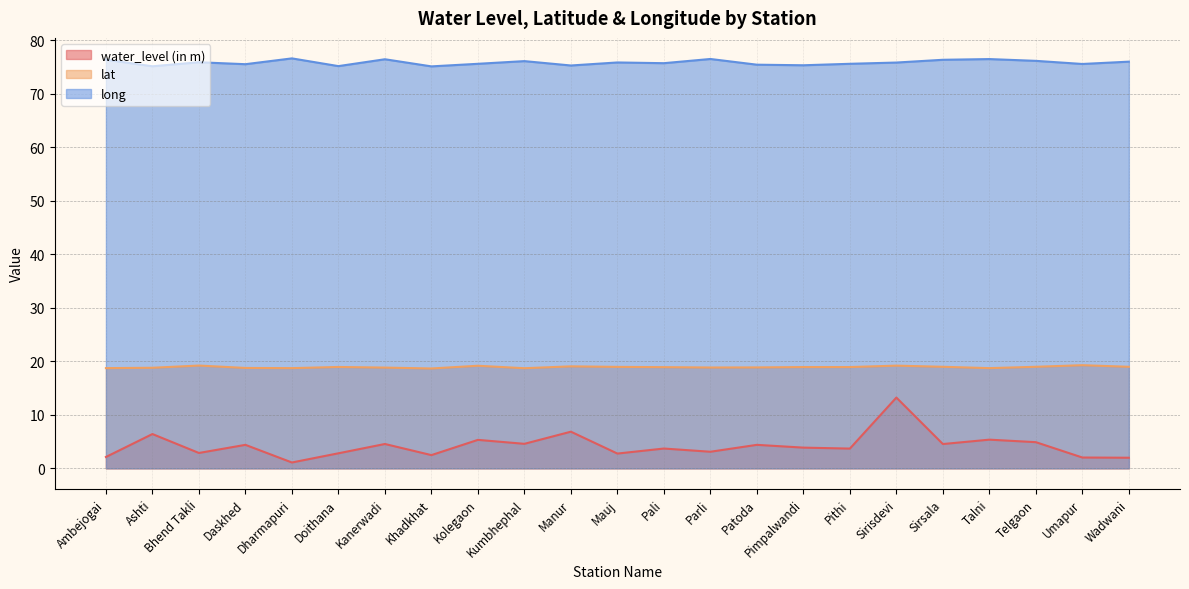

List the labels in order of water_level (in m) value, largest first.

Sirisdevi, Manur, Ashti, Talni, Kolegaon, Telgaon, Kumbhephal, Kanerwadi, Sirsala, Daskhed, Patoda, Pimpalwandi, Pali, Pithi, Parli, Bhend Takli, Doithana, Mauj, Khadkhat, Ambejogai, Umapur, Wadwani, Dharmapuri